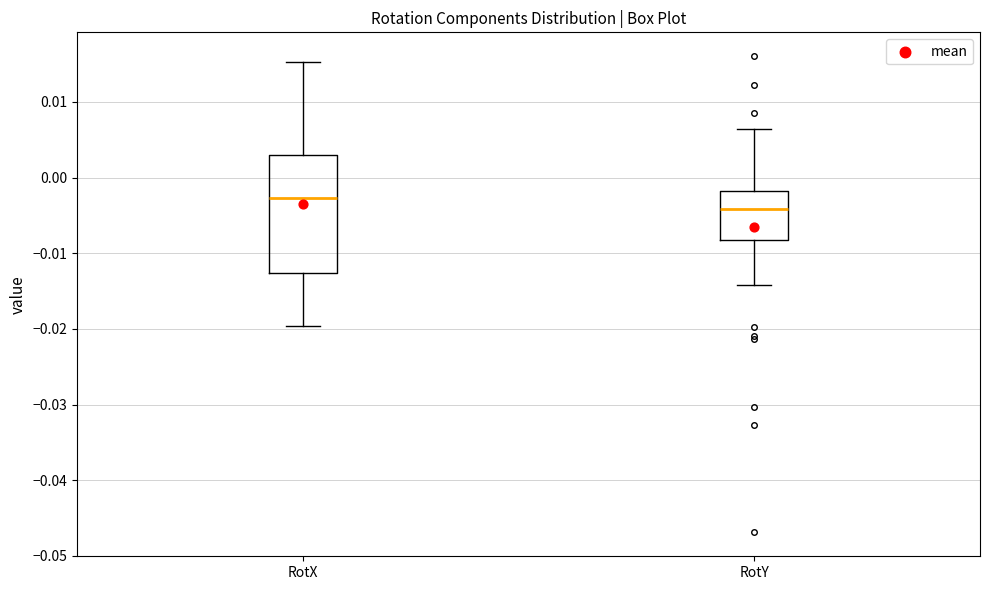

Reading left to right, read every box against the y-axis: the position of its median line, the range the box covers, and the ends of its whiskers. The values are not printed on the chart, so give them approximately, as read against the axis.

RotX: median -0.003, box -0.013 to 0.003, whiskers -0.020 to 0.015
RotY: median -0.004, box -0.008 to -0.002, whiskers -0.014 to 0.006